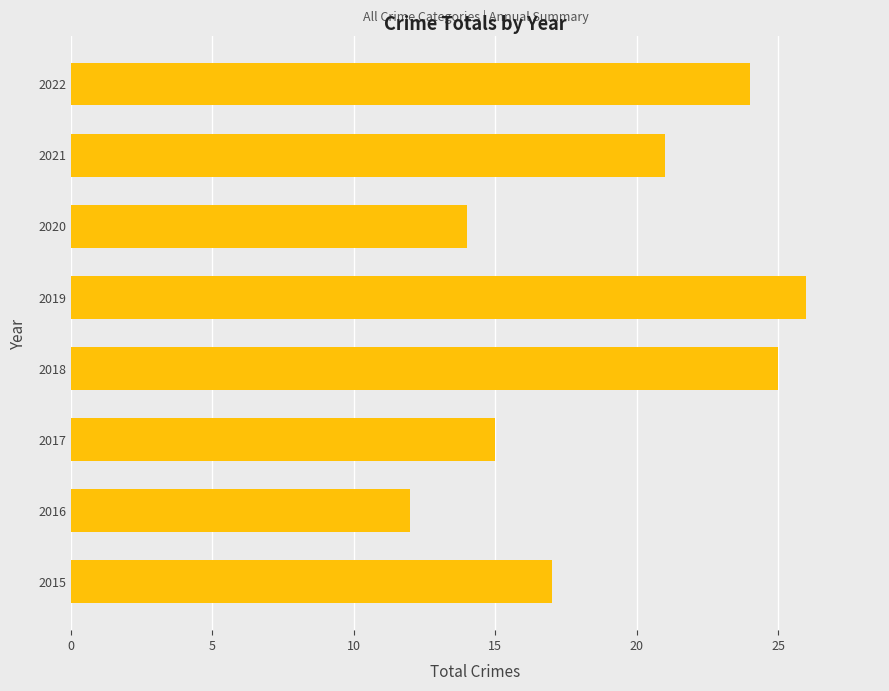

What is the average value?

19